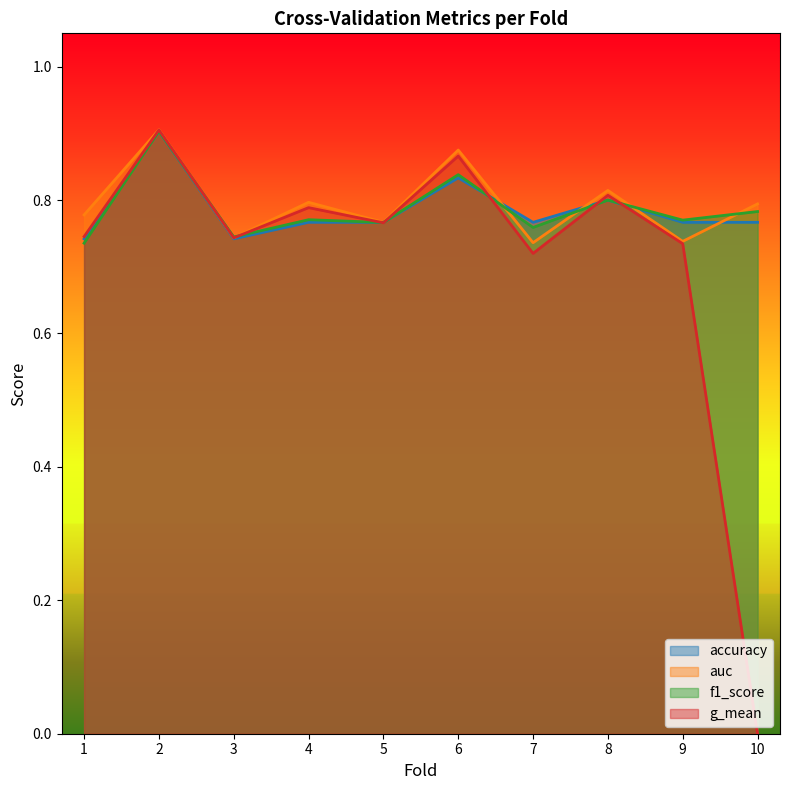

At which category does g_mean reach its first local peak?

2